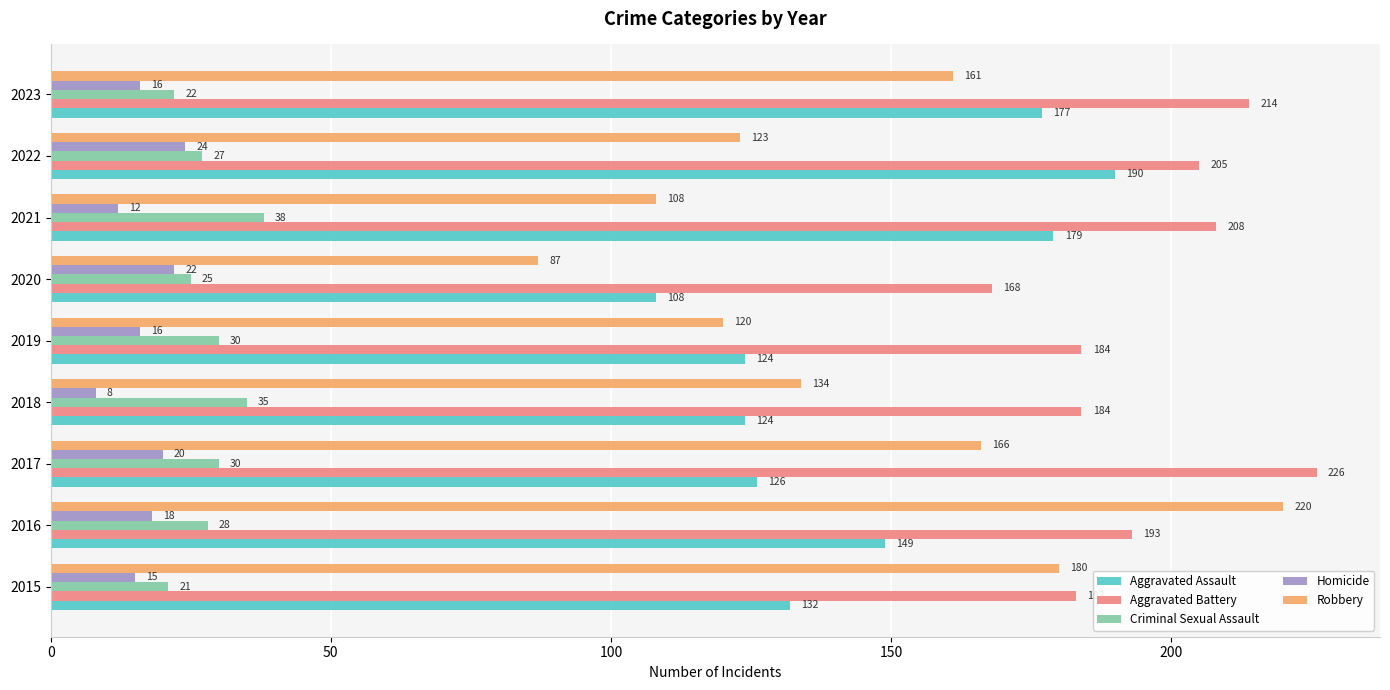

At which category does the chart reach its minimum across all series?

2018